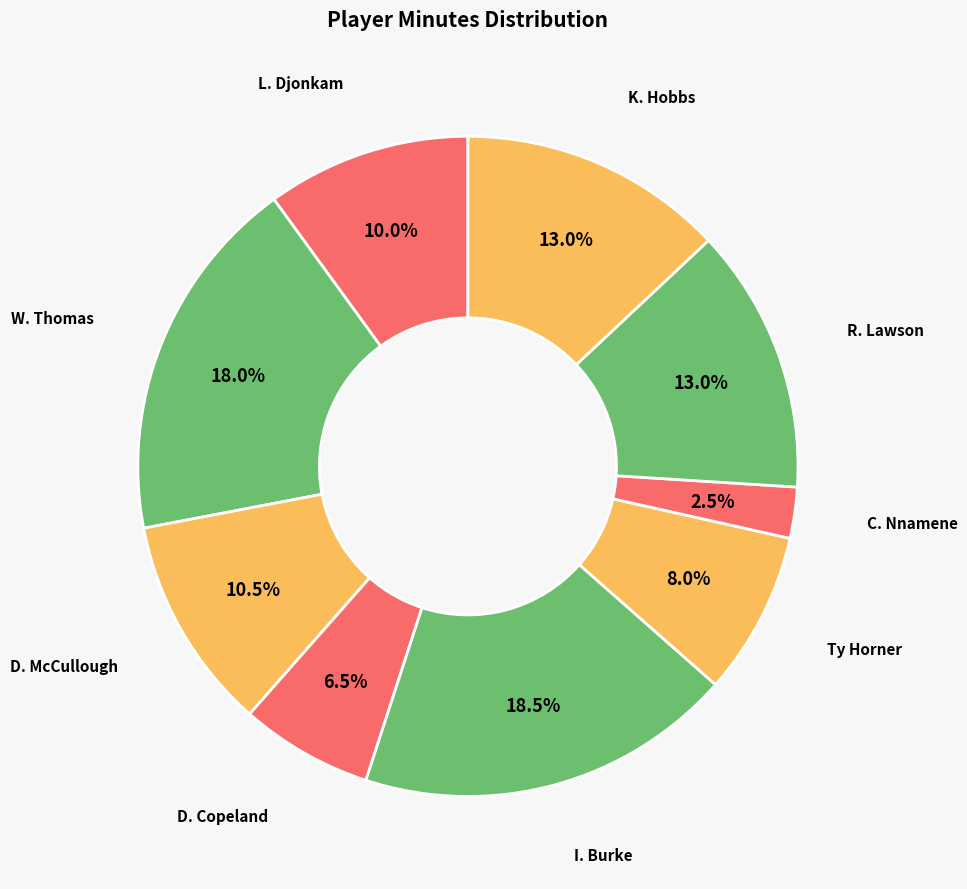

How many slices are in this pie chart?

9